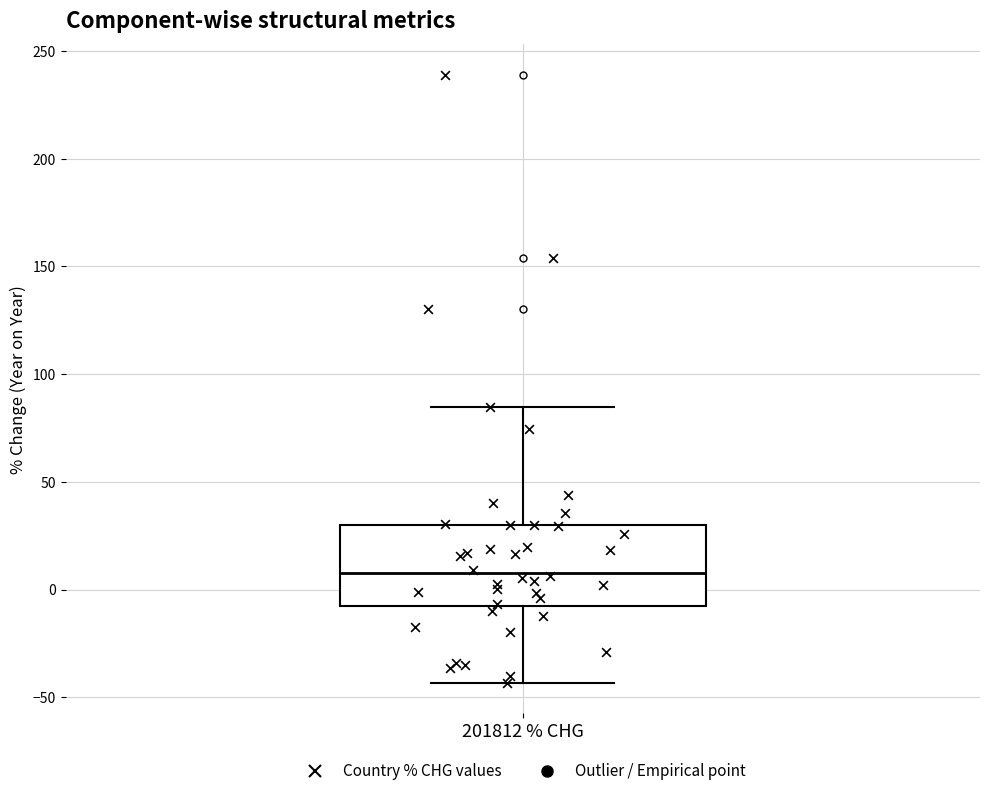

Read this box plot against the y-axis: the position of the median line, the range covered by the box, and the ends of both whiskers. The values are not printed on the chart, so give them approximately, as read against the axis.

median 10, box -10 to 30, whiskers -45 to 85